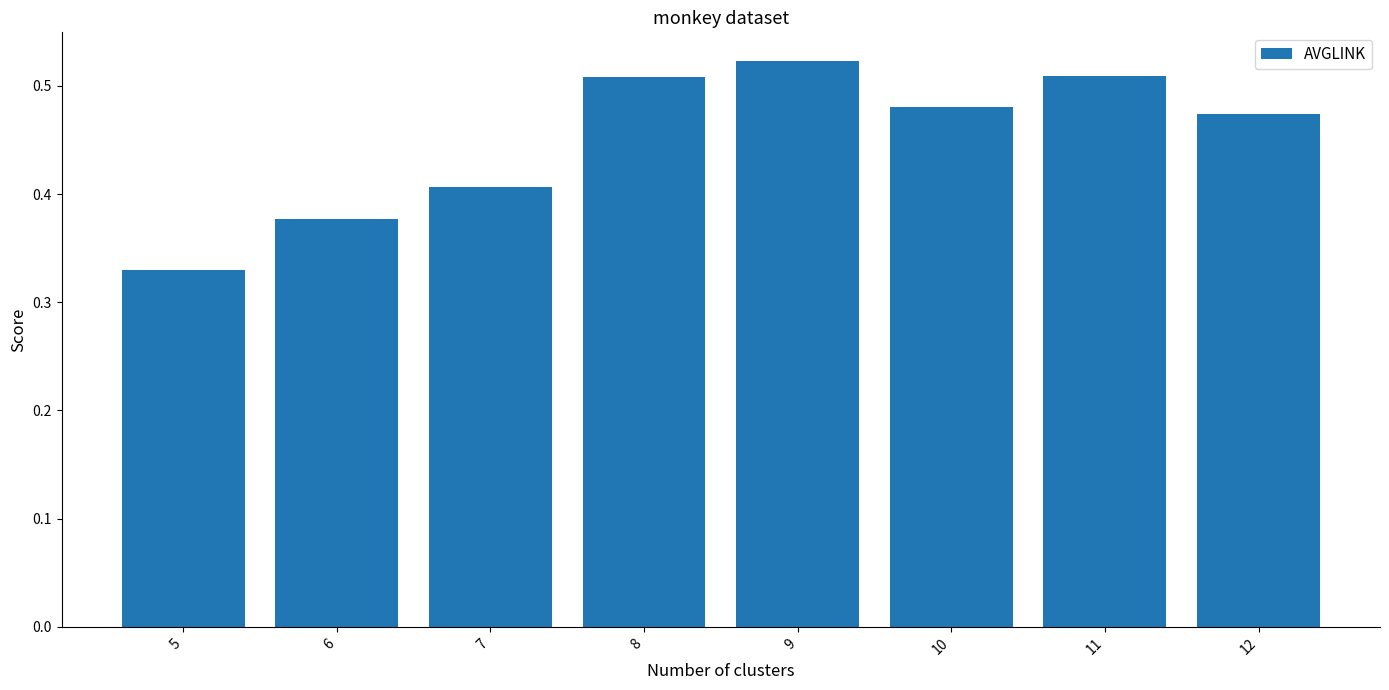

Where is the data nearest to the value 0?

5